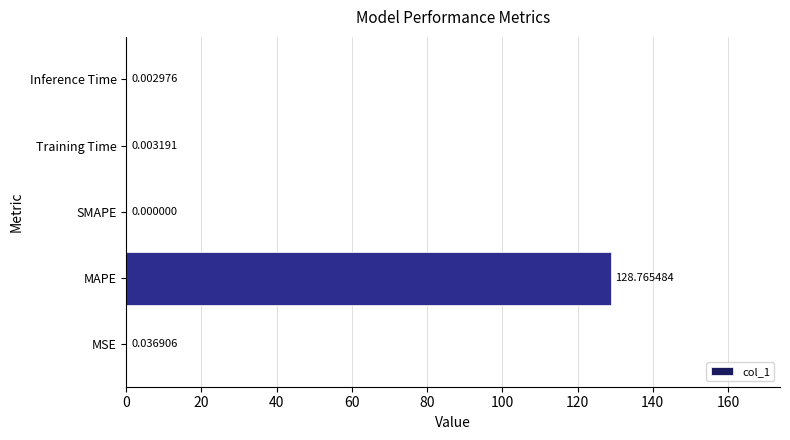

Which has a higher value, SMAPE or MSE?

MSE